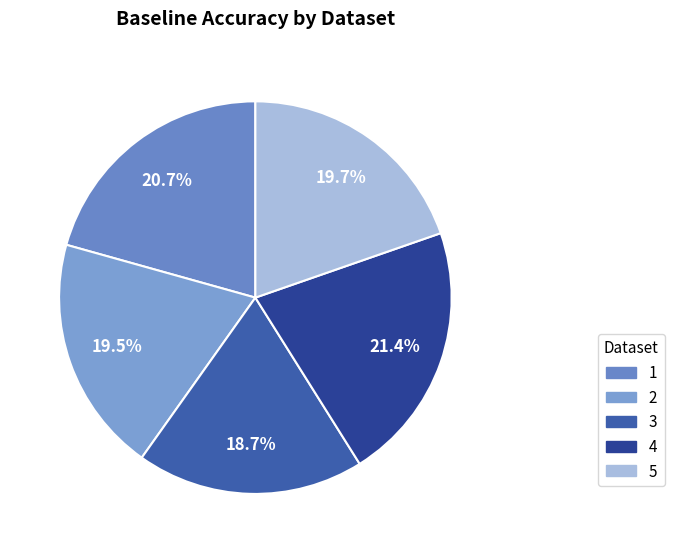

Does 3 account for over 50% of the chart?

No